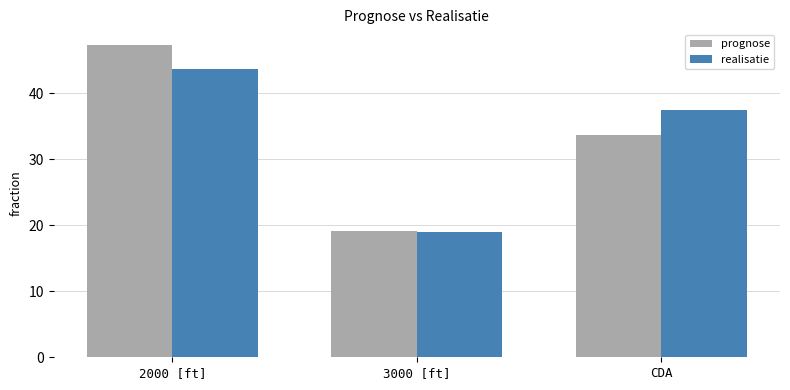

How many data points does each series have?

3